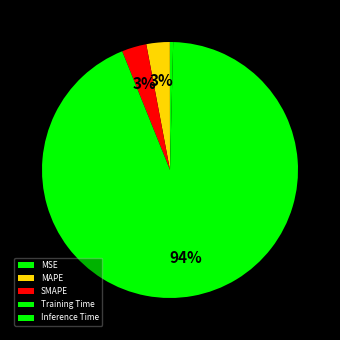

Which category has the biggest portion of the pie?

Training Time